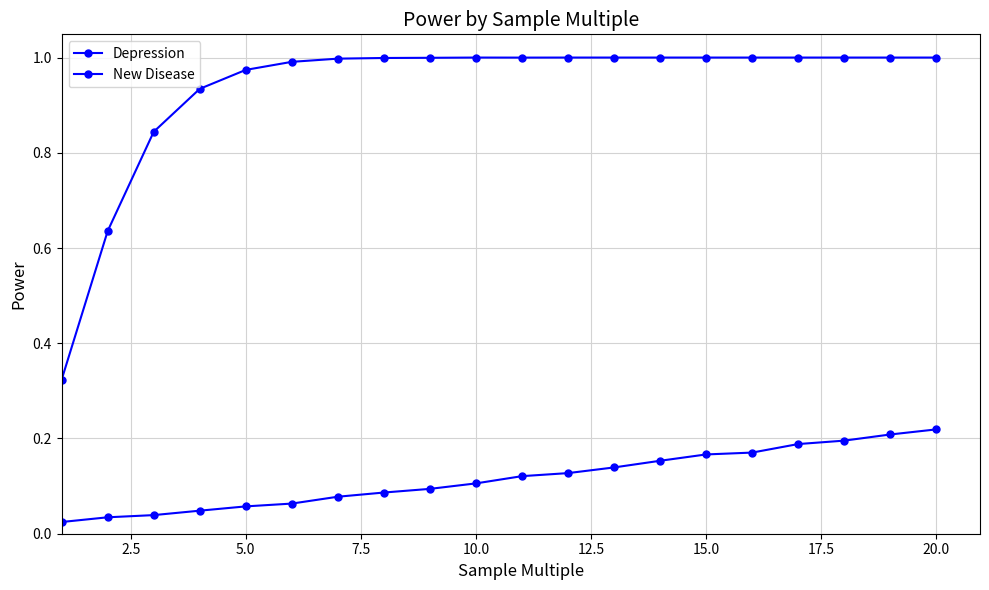

How many interior local valleys does the New Disease series have?

1